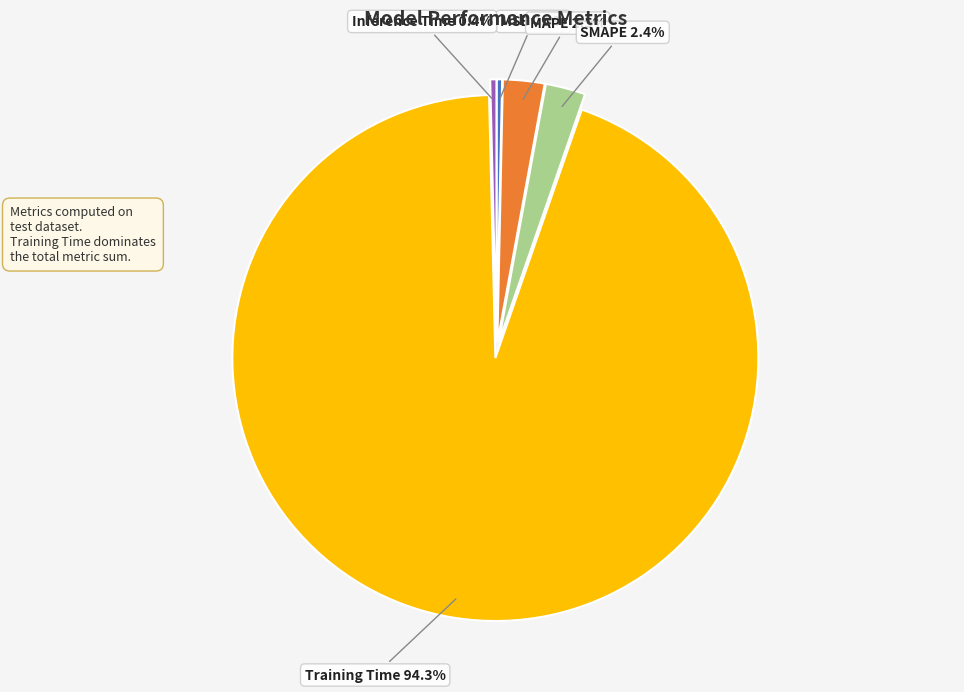

What is the majority slice?

Training Time